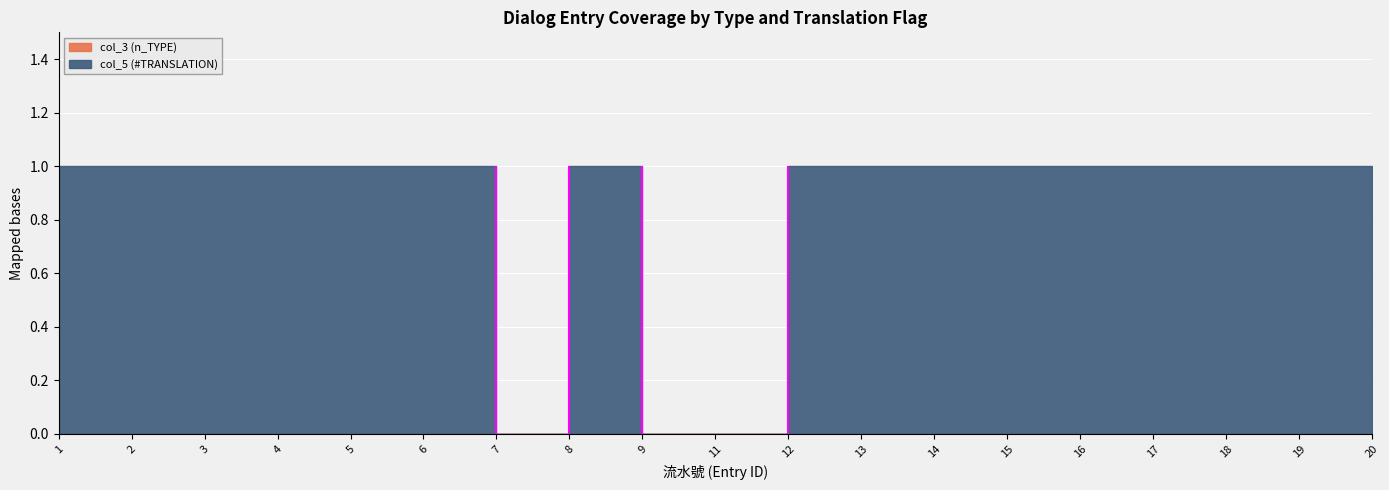

At which category does col_5 (#TRANSLATION) reach its first local valley?

7